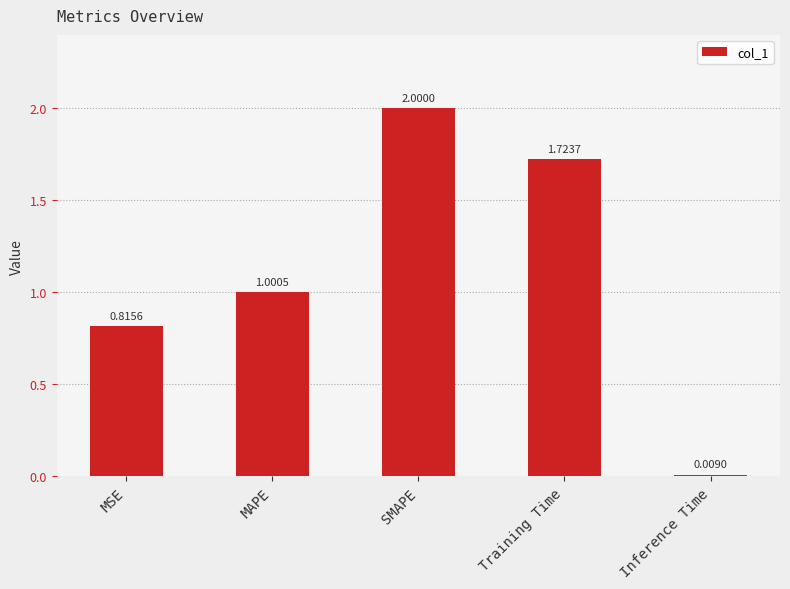

Where is the data nearest to the value 1?

MAPE